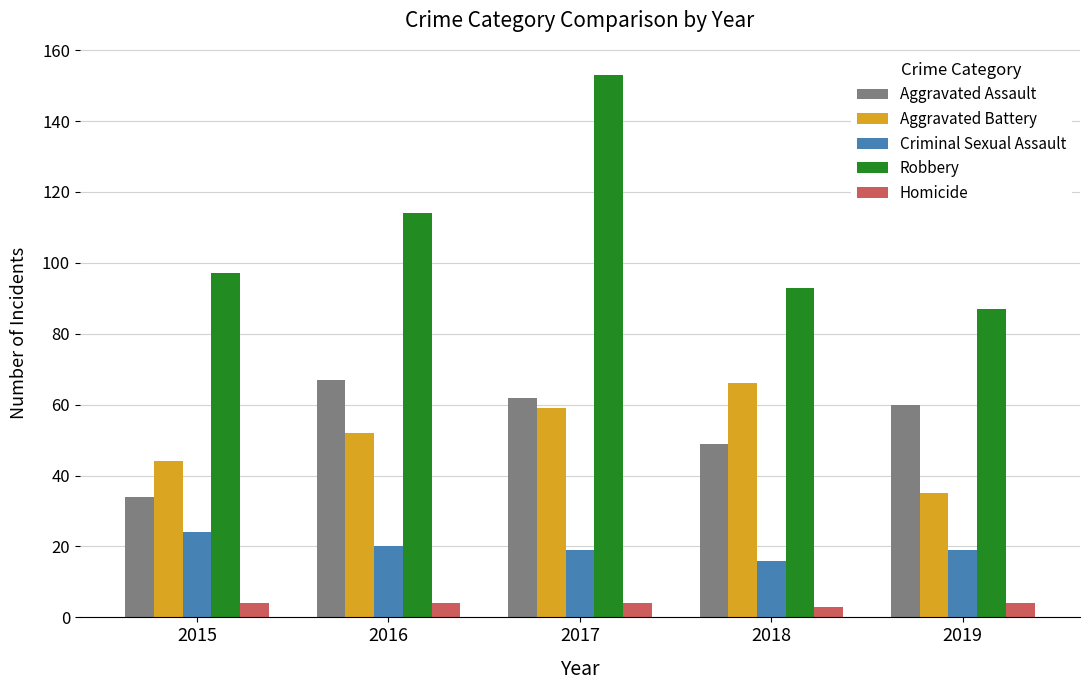

At 2015, list the series in order from largest to smallest.

Robbery, Aggravated Battery, Aggravated Assault, Criminal Sexual Assault, Homicide